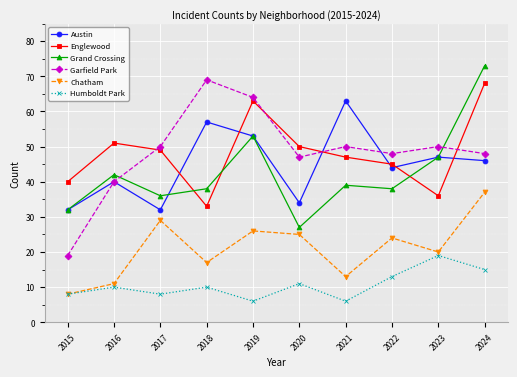

What is the maximum value shown in the chart?

73